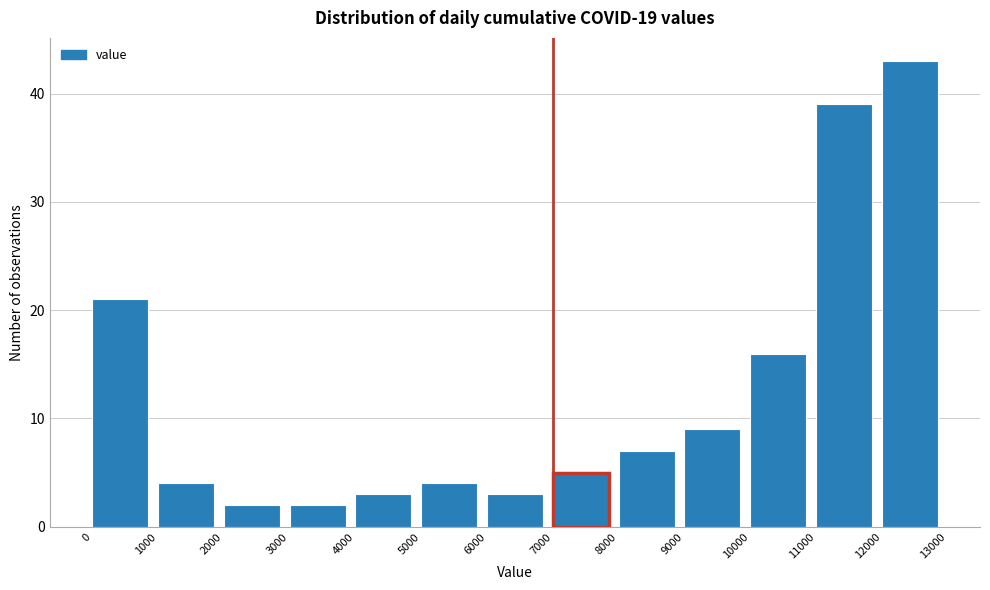

Over which range of the x-axis is the bar tallest?

12000 to 13000